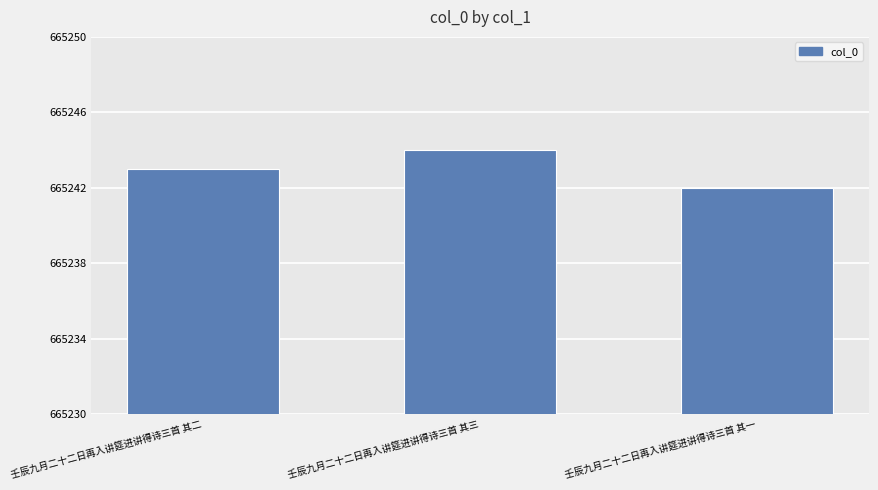

What is the sum of the values at 壬辰九月二十二日再入讲筵进讲得诗三首 其一 and 壬辰九月二十二日再入讲筵进讲得诗三首 其二?

1330485